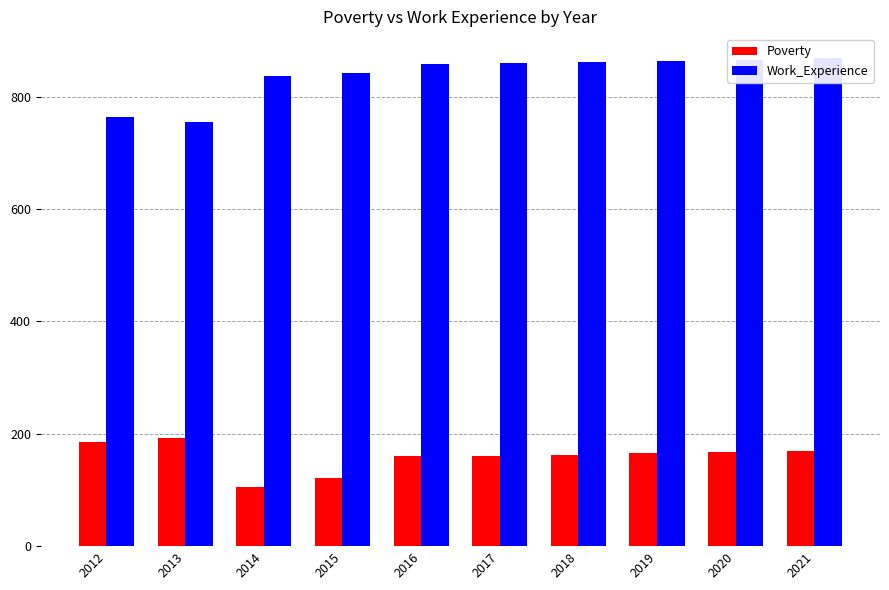

What is the difference between the maximum and minimum values in the Work_Experience series?

113